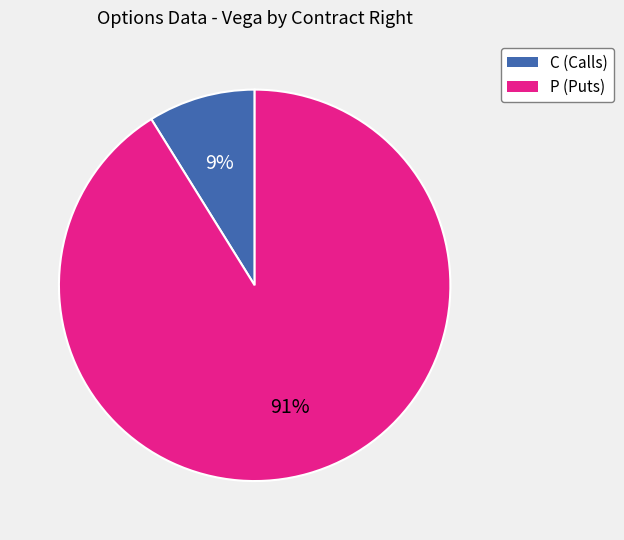

Which slice is the smallest?

C (Calls)